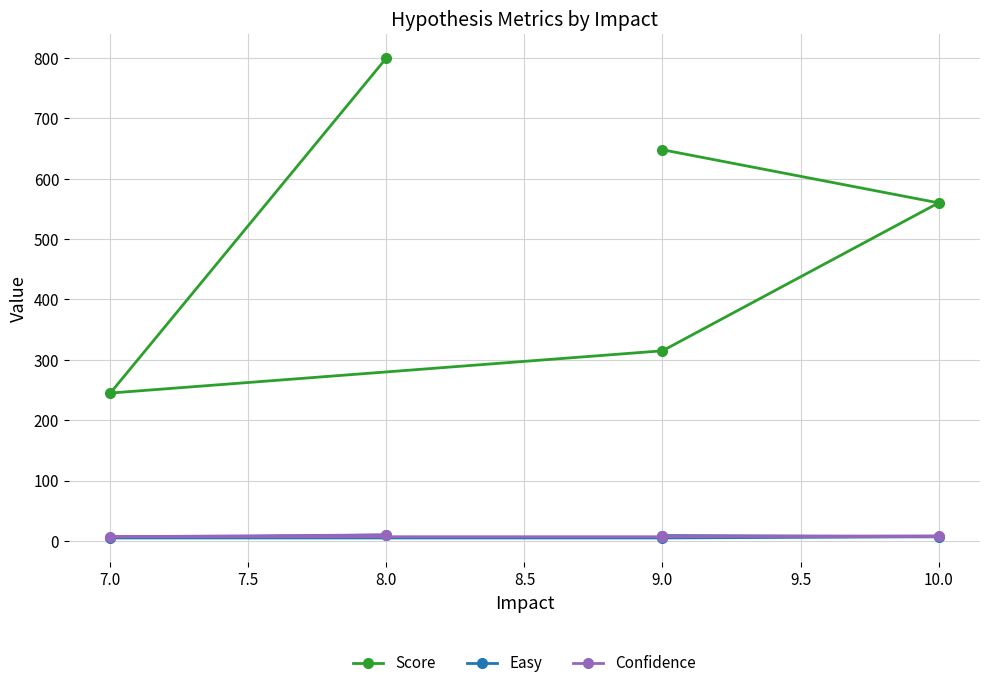

What is the value of the Score point at the 3rd from the left?

315